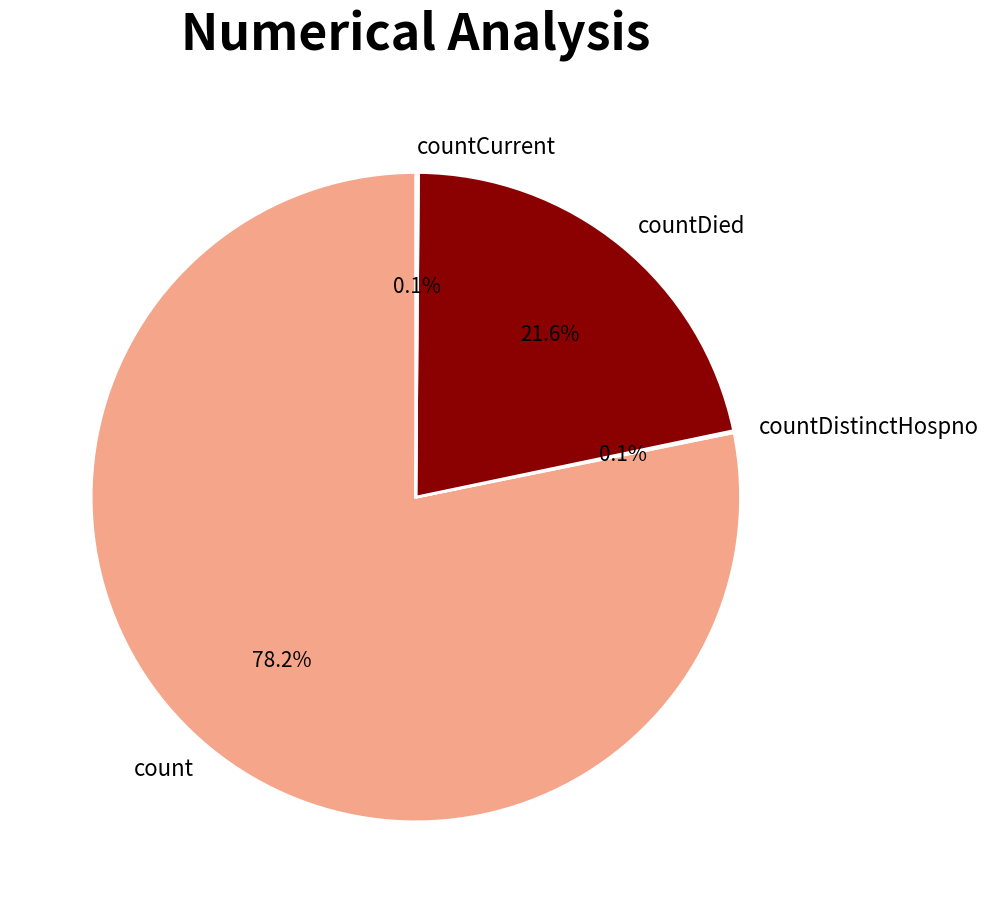

To the nearest percent, what is the difference between the largest and smallest slice percentages?

78%